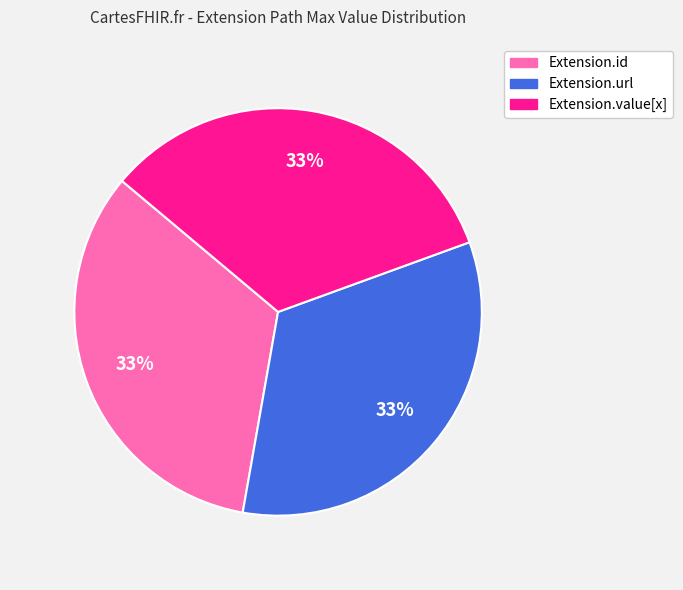

Is there a majority slice in this chart?

No